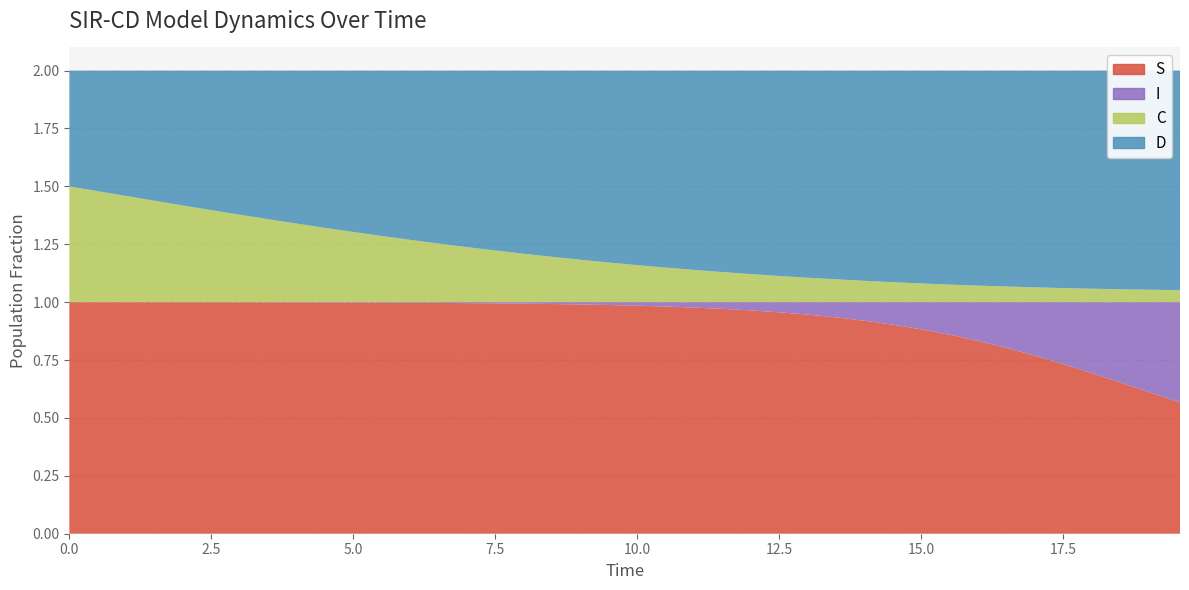

Reading left to right, extract all data points from this chart.

S: 1.0	1.0	1.0	1.0	1.0	1.0	1.0	1.0	1.0	1.0	1.0	1.0	1.0	1.0	1.0	1.0	1.0	1.0	1.0	1.0	1.0	1.0	1.0	1.0	1.0	1.0	0.9	0.9	0.9	0.9	0.9	0.9	0.8	0.8	0.8	0.7	0.7	0.6	0.6	0.6
I: 0.0	0.0	0.0	0.0	0.0	0.0	0.0	0.0	0.0	0.0	0.0	0.0	0.0	0.0	0.0	0.0	0.0	0.0	0.0	0.0	0.0	0.0	0.0	0.0	0.0	0.0	0.1	0.1	0.1	0.1	0.1	0.1	0.2	0.2	0.2	0.3	0.3	0.4	0.4	0.4
C: 0.5	0.5	0.5	0.4	0.4	0.4	0.4	0.4	0.3	0.3	0.3	0.3	0.3	0.3	0.2	0.2	0.2	0.2	0.2	0.2	0.2	0.1	0.1	0.1	0.1	0.1	0.1	0.1	0.1	0.1	0.1	0.1	0.1	0.1	0.1	0.1	0.1	0.1	0.1	0.1
D: 0.5	0.5	0.5	0.6	0.6	0.6	0.6	0.6	0.7	0.7	0.7	0.7	0.7	0.7	0.8	0.8	0.8	0.8	0.8	0.8	0.8	0.9	0.9	0.9	0.9	0.9	0.9	0.9	0.9	0.9	0.9	0.9	0.9	0.9	0.9	0.9	0.9	0.9	0.9	0.9